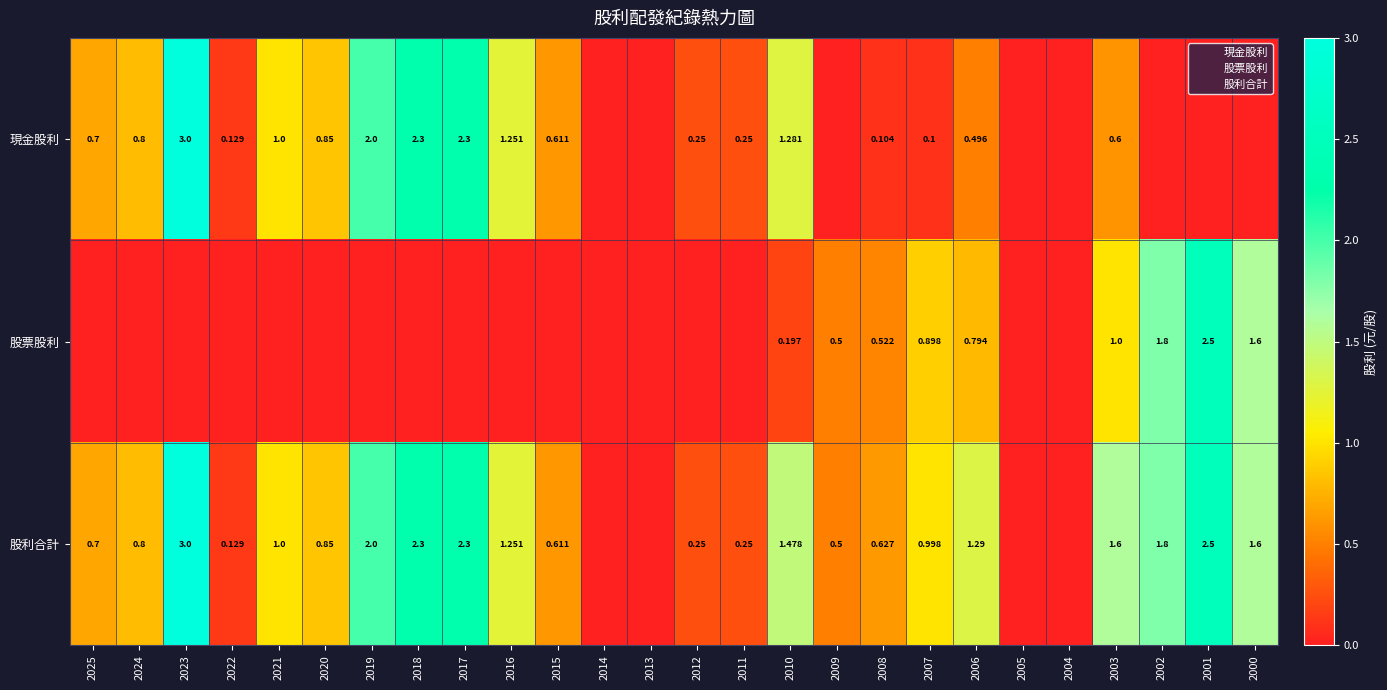

What is the total value across all series at 2006?

2.6